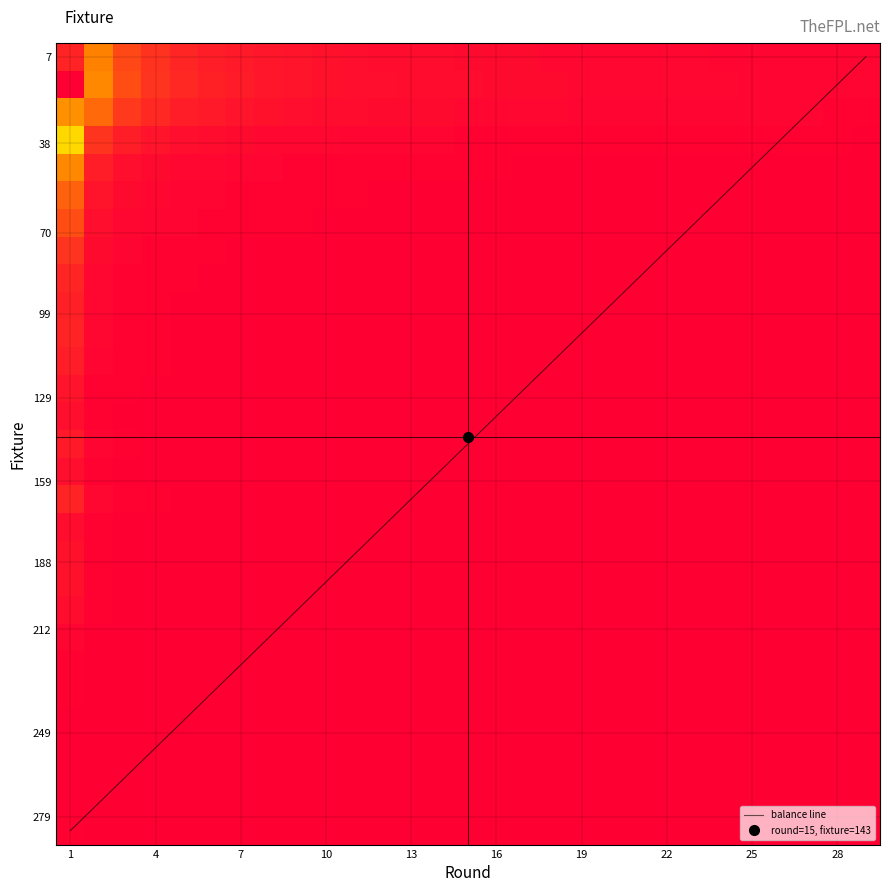

At how many categories does at least one series exceed 257?

3